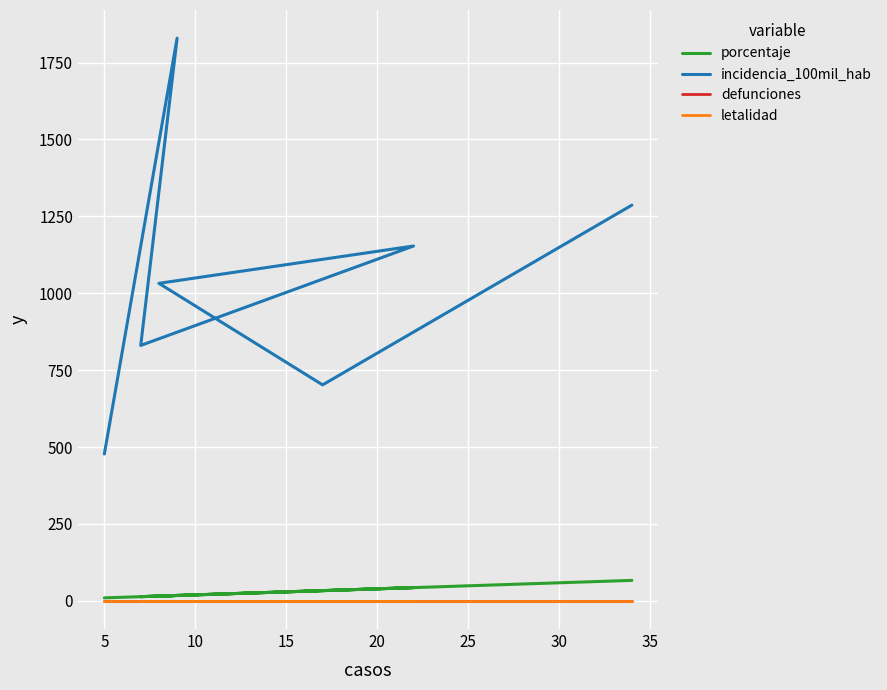

List the labels in order of defunciones value, largest first.

0, 5, 10, 15, 20, 25, 30